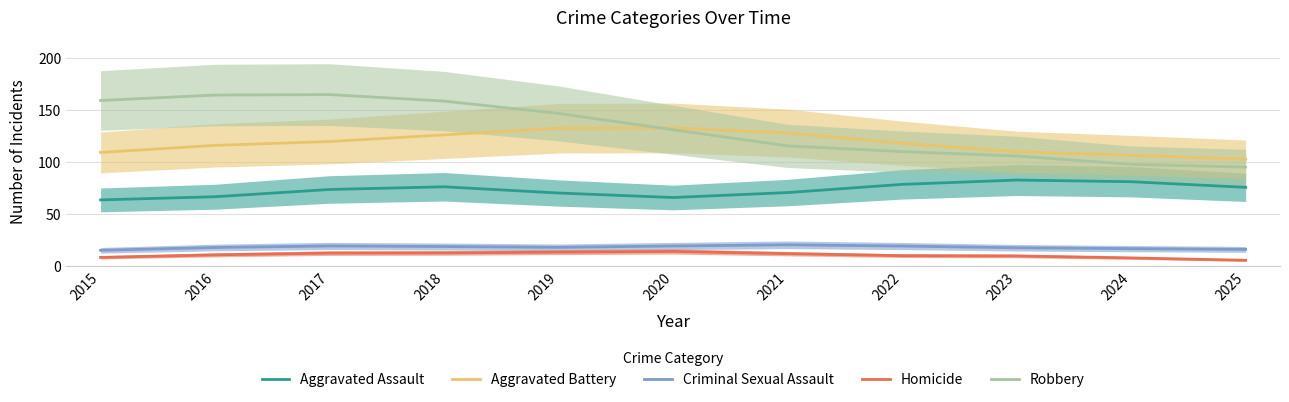

The Criminal Sexual Assault series shows 17.5 at 2023. True or false?

True